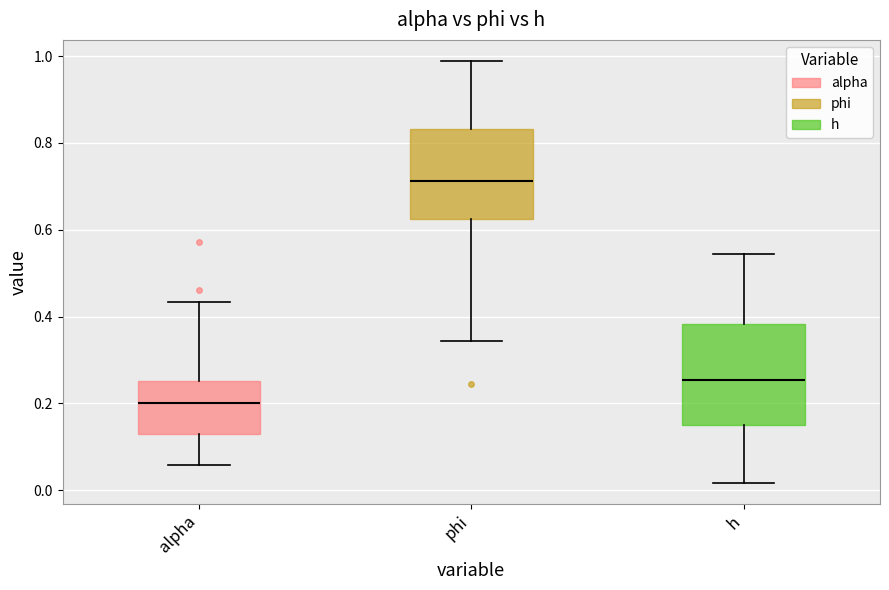

Which box has the highest median line?

phi